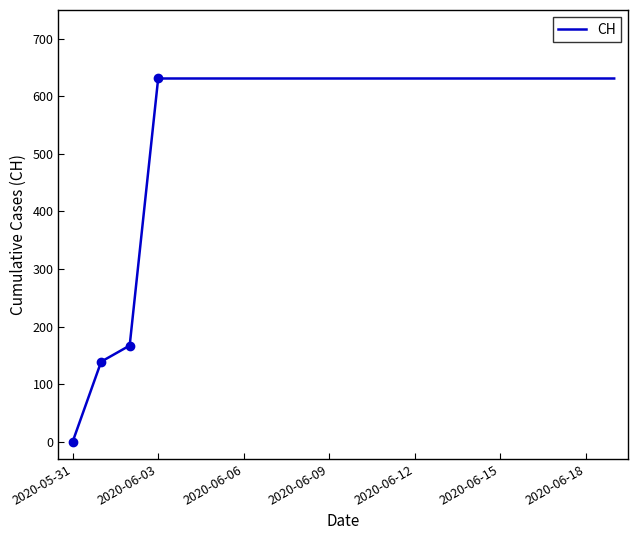

How many lines are shown in the chart?

1